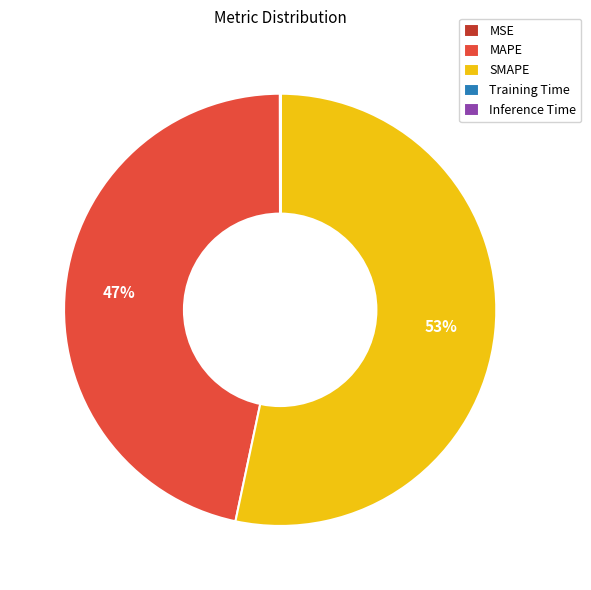

The SMAPE slice represents 53% of the pie. True or false?

True